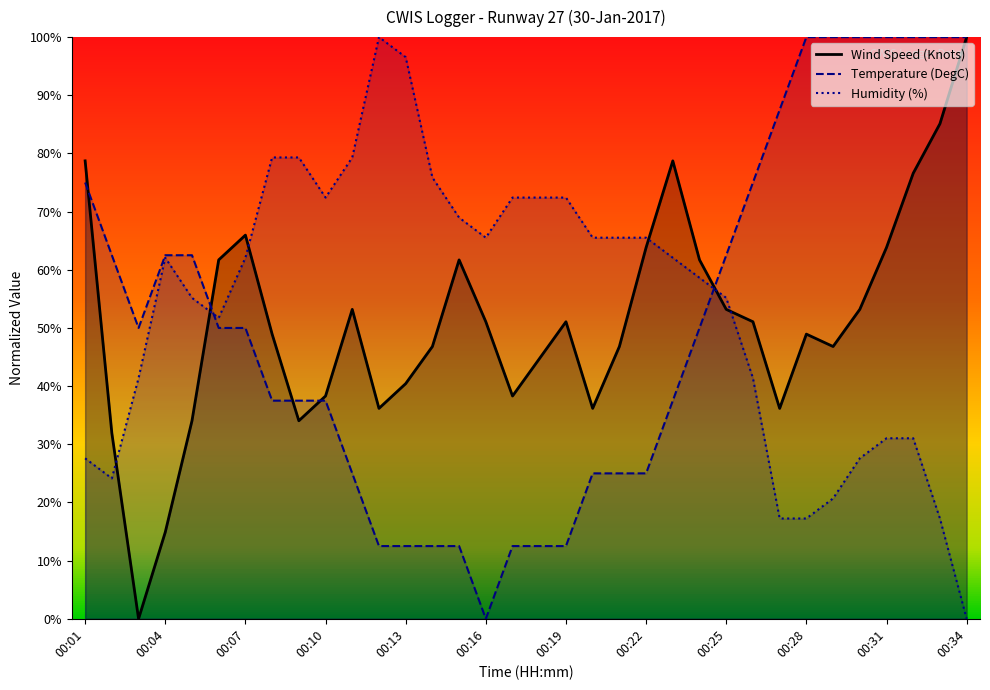

What is the sum of the Wind Speed (Knots) values at 00:33 and 00:01?

163.8